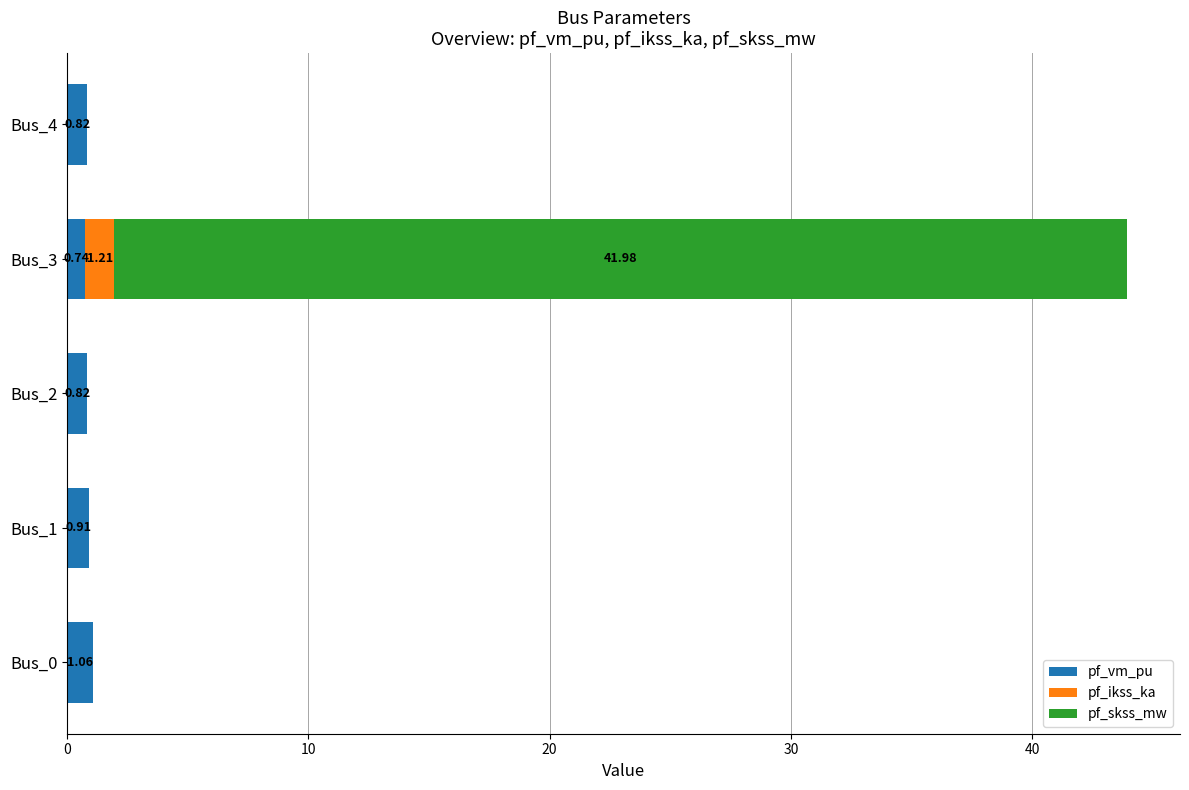

At how many categories does at least one series exceed 38?

1